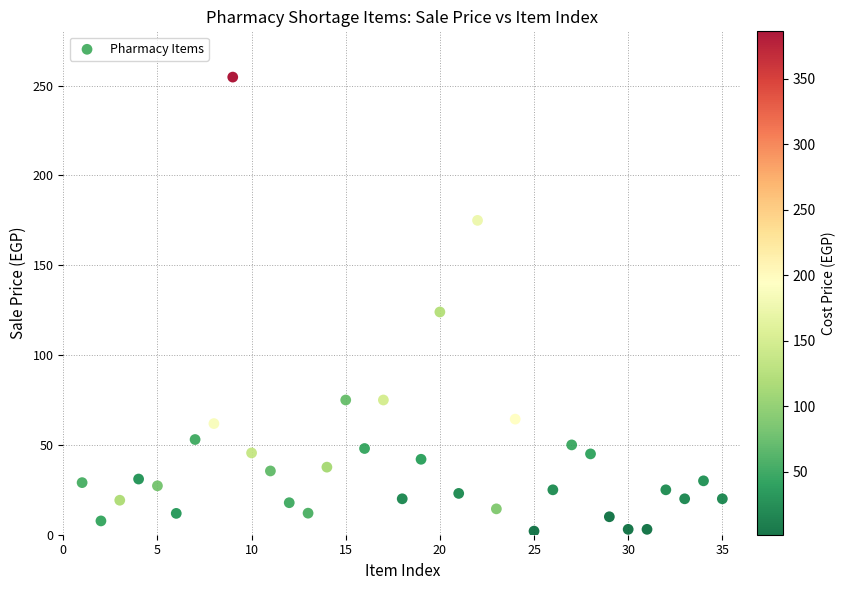

What is the range of X values (max minus min)?

34.0